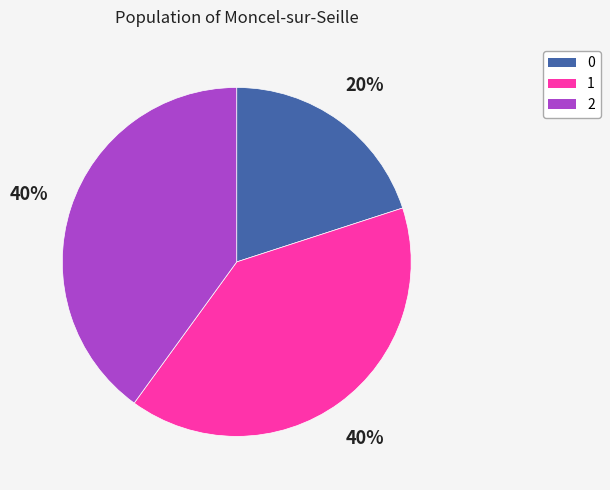

To the nearest percent, what is the average slice percentage?

33%